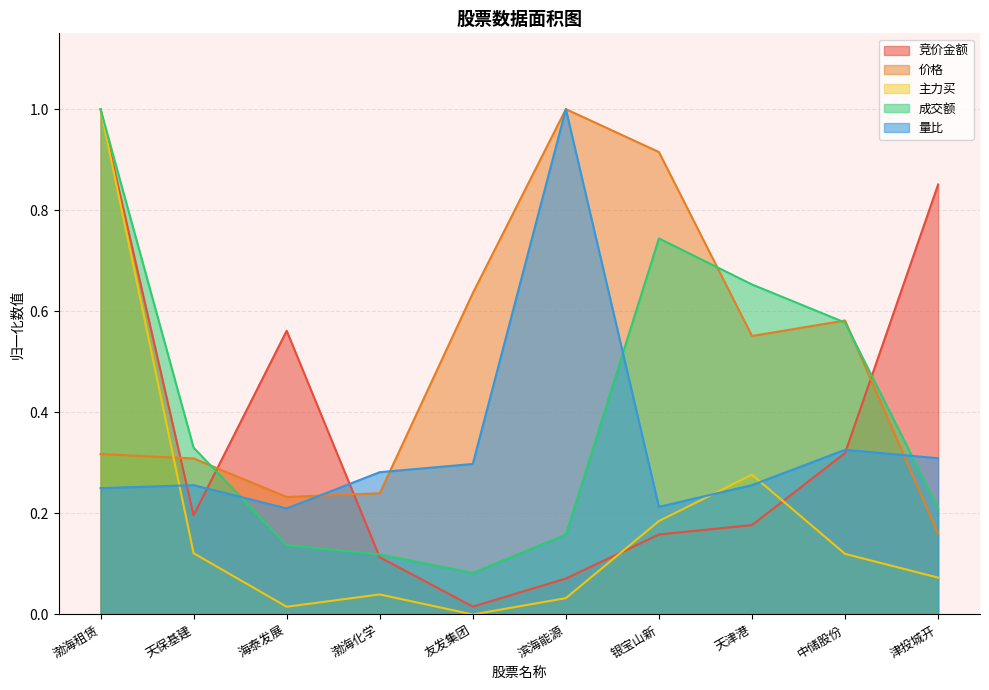

At which category is the sum across all series the highest?

渤海租赁